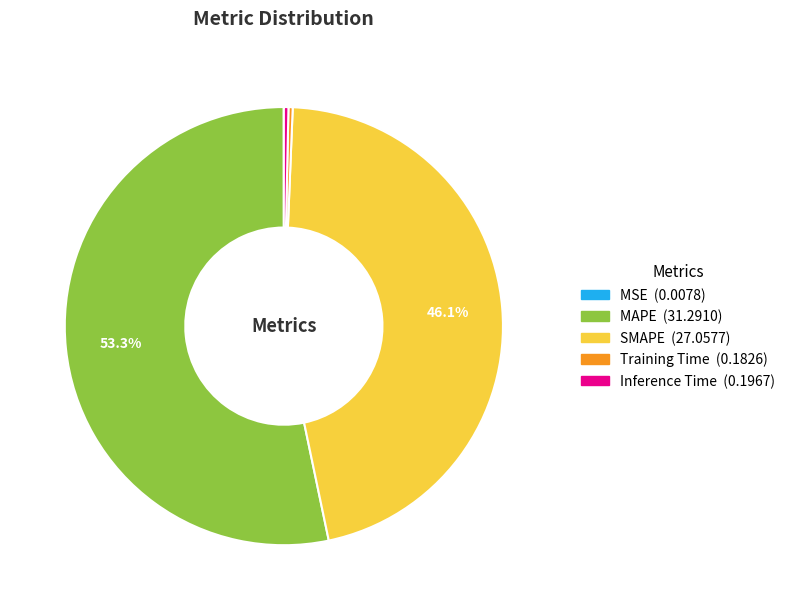

Is the sum of Training Time and MAPE greater than half?

Yes